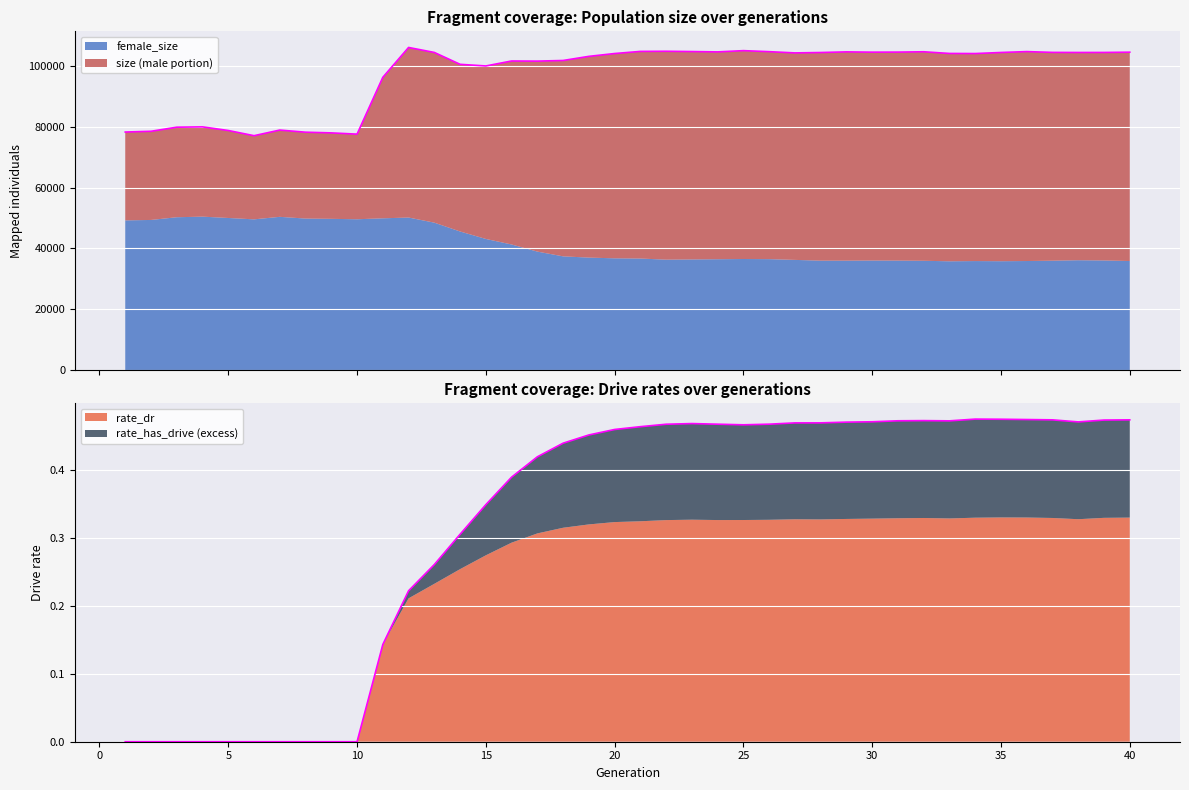

True or false: rate_dr and size intersect in this chart.

False